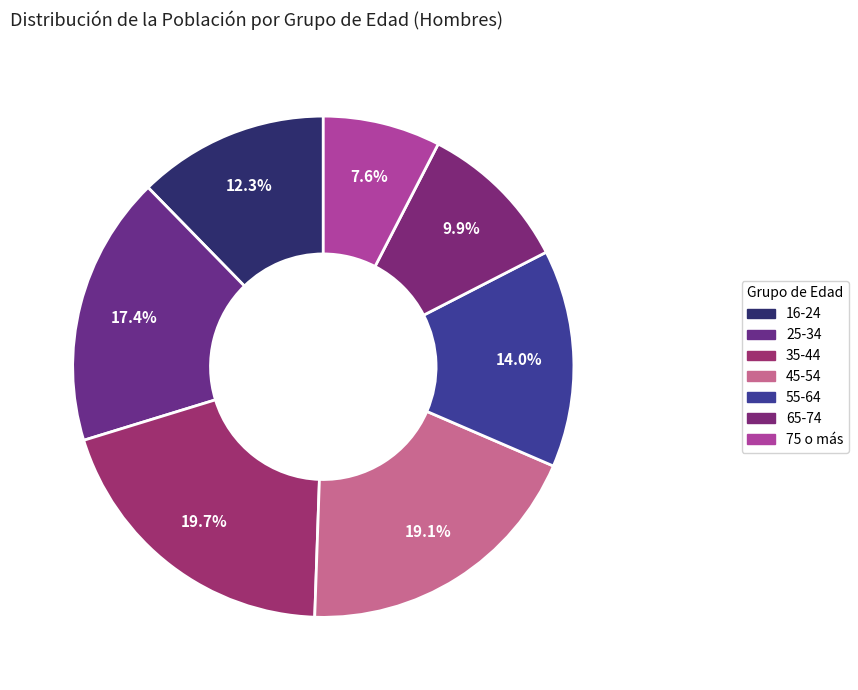

Is it true that 35-44 is 20% of the pie?

True